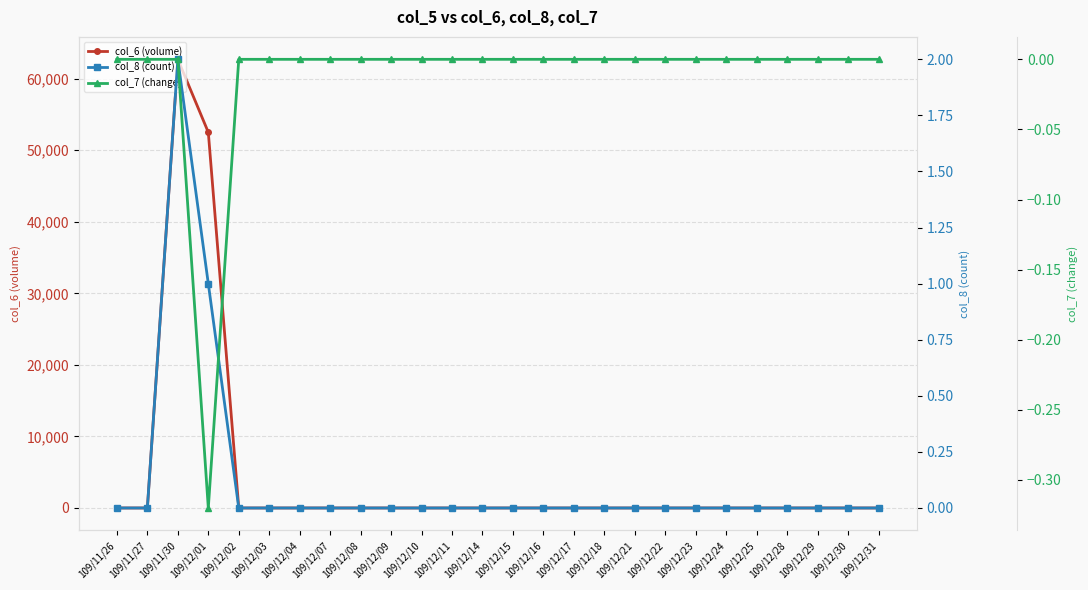

How many values in the col_8 (count) series exceed 0?

2